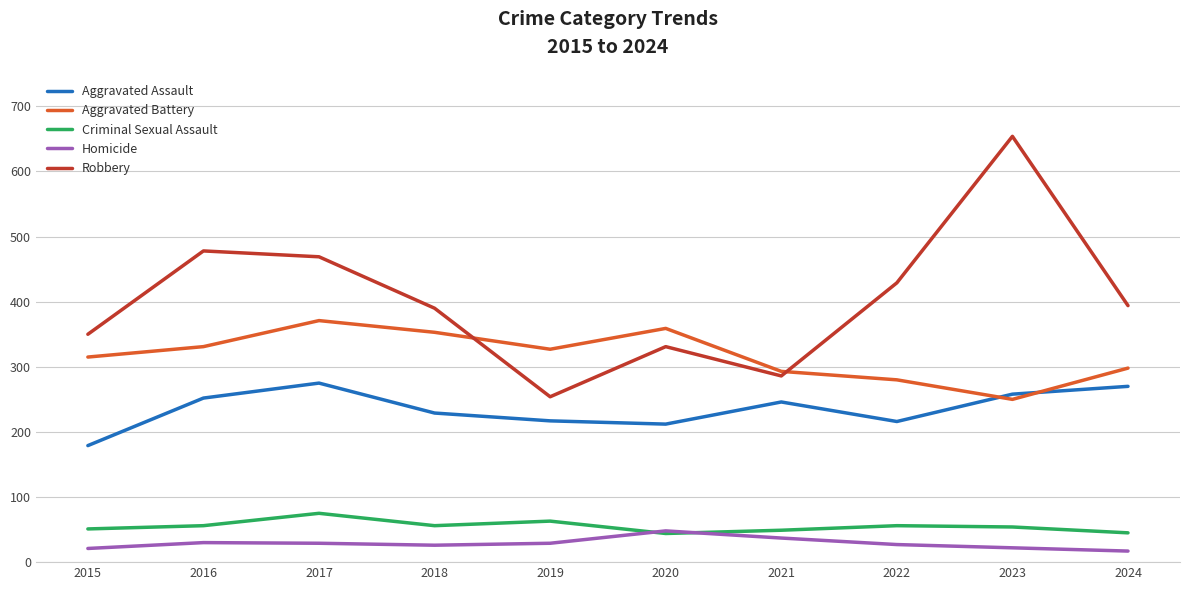

The Criminal Sexual Assault series shows 41 at 2017. True or false?

False